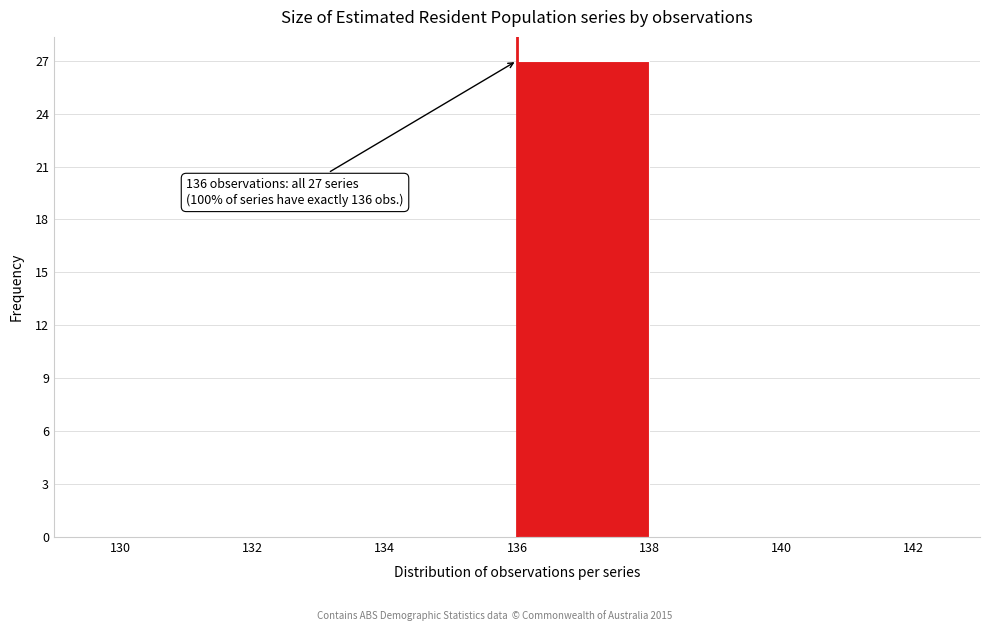

Over which range of the x-axis is the bar tallest?

136 to 138